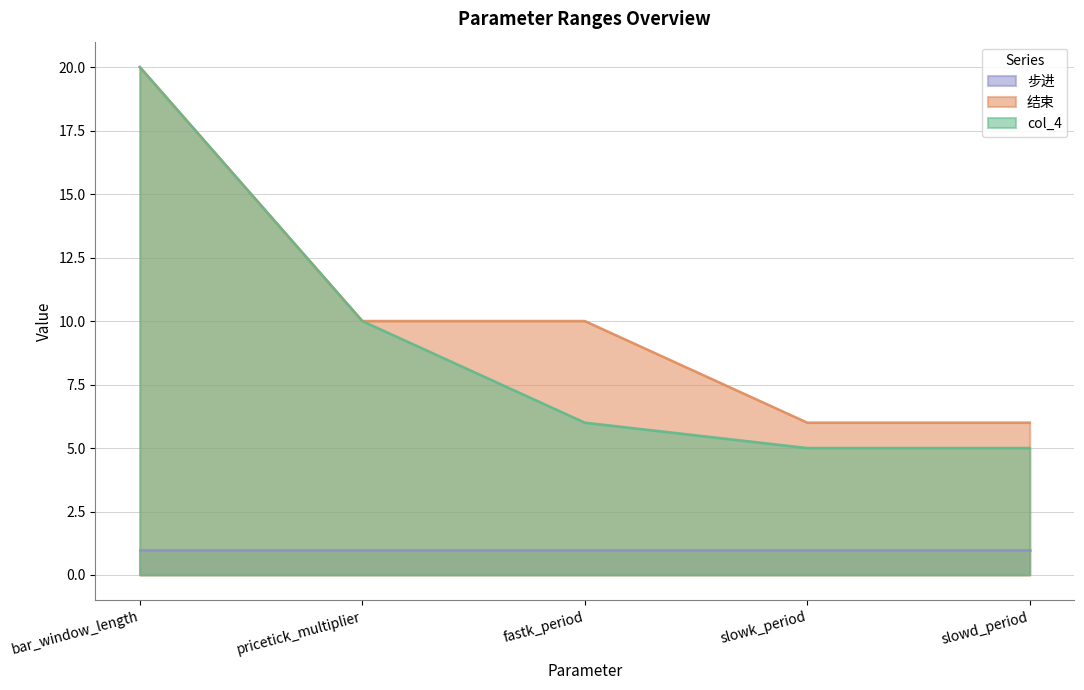

Between pricetick_multiplier and slowd_period, which is larger?

pricetick_multiplier